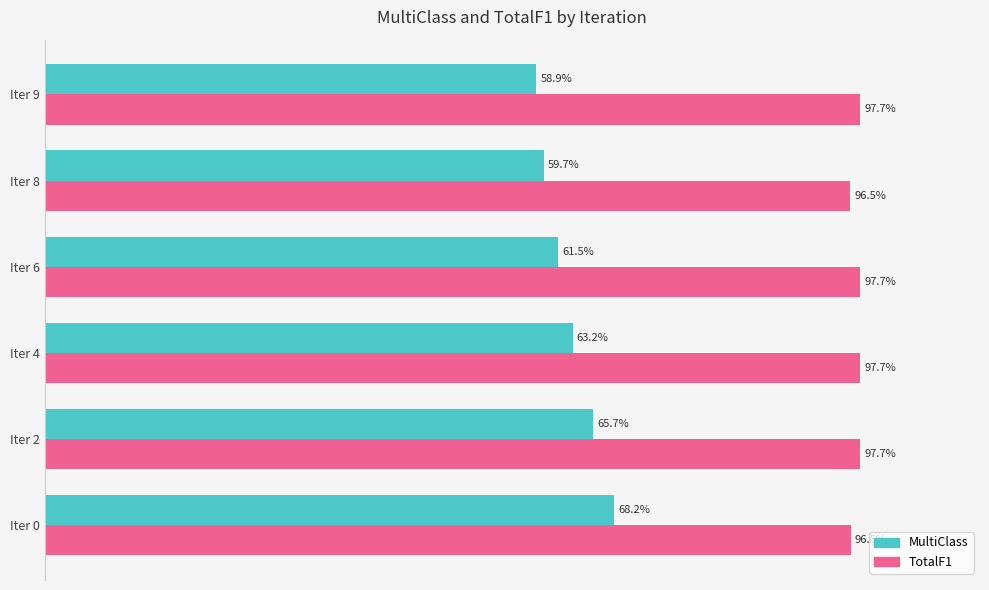

What are all the series names shown in the legend?

MultiClass, TotalF1